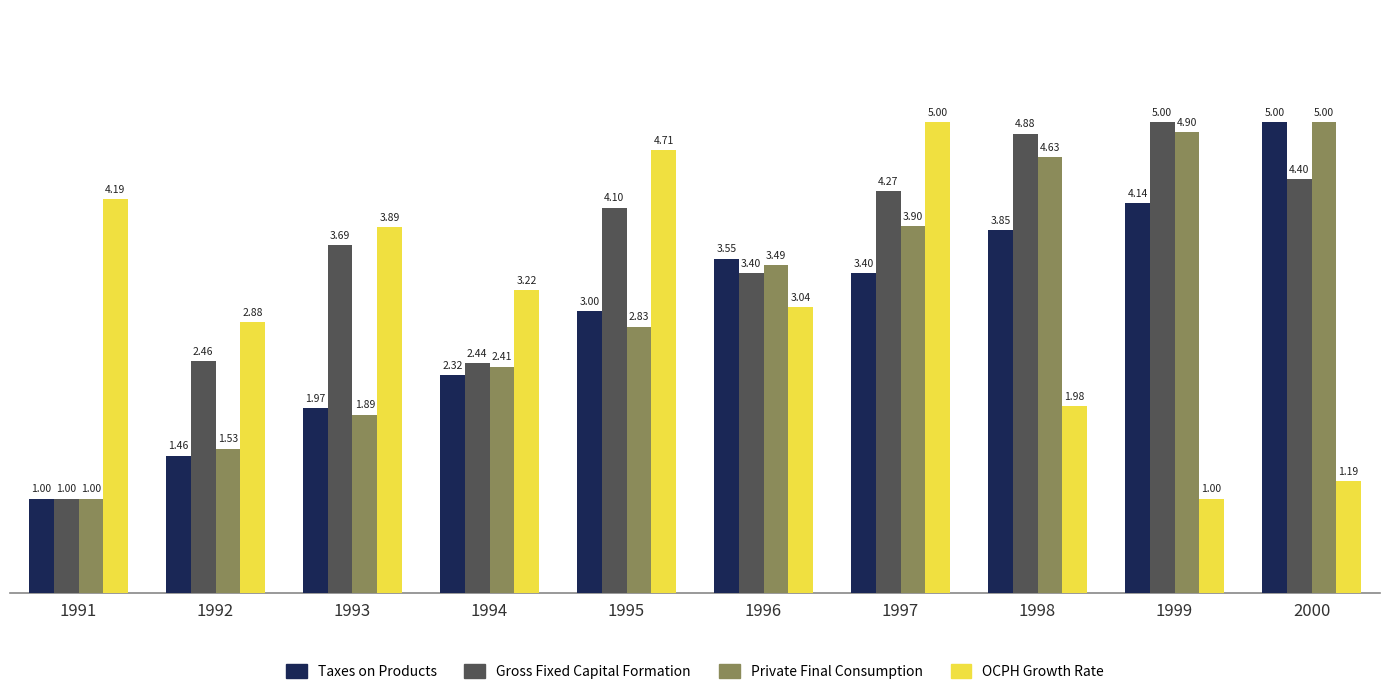

What is the difference between the highest and lowest values at 2000?

3.8